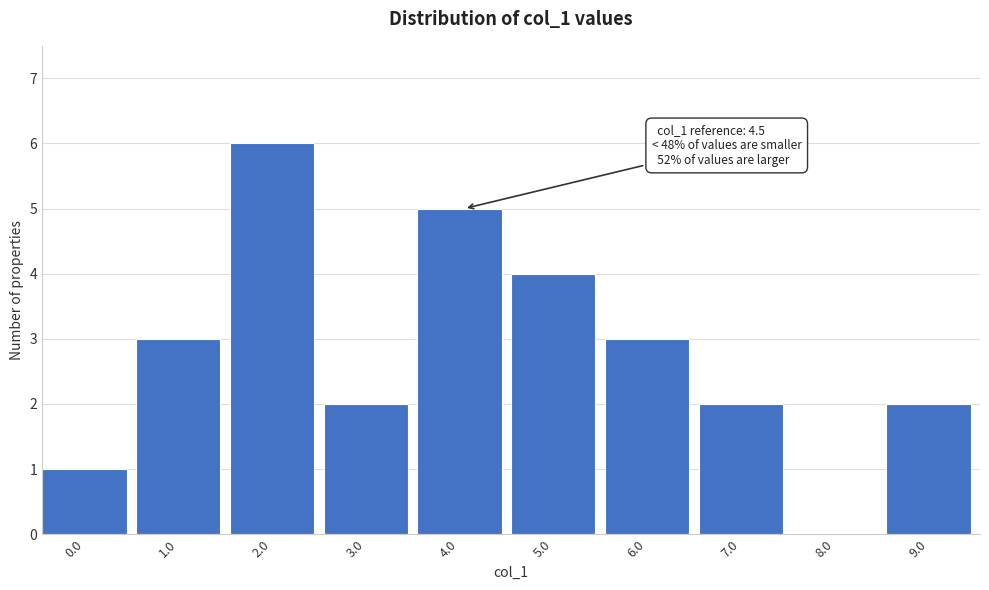

Reading left to right, extract all data points from this chart.

0.0=1	1.0=3	2.0=6	3.0=2	4.0=5	5.0=4	6.0=3	7.0=2	8.0=0	9.0=2